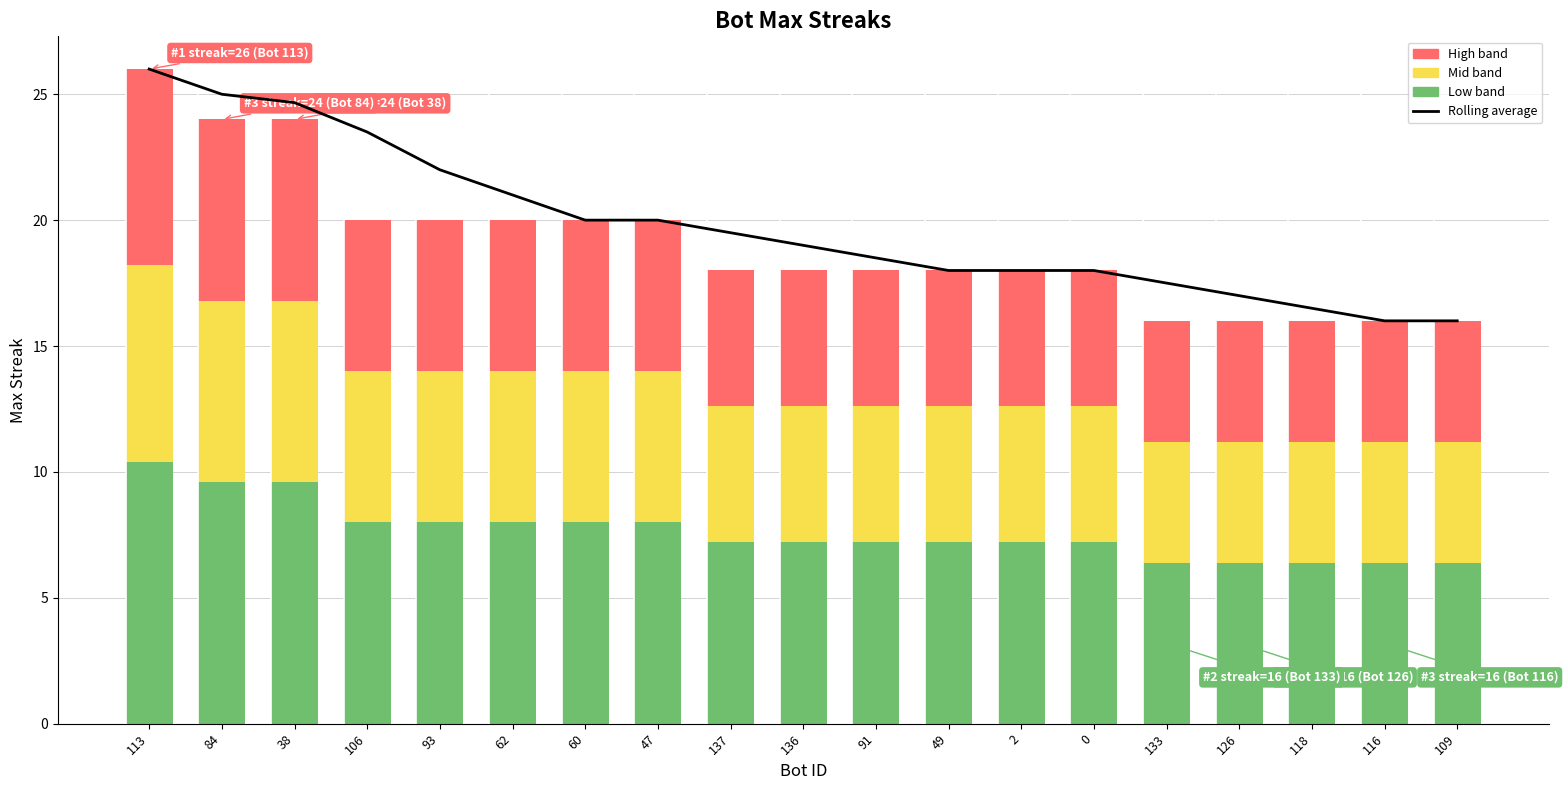

Which has a higher value, 93 or 137?

93